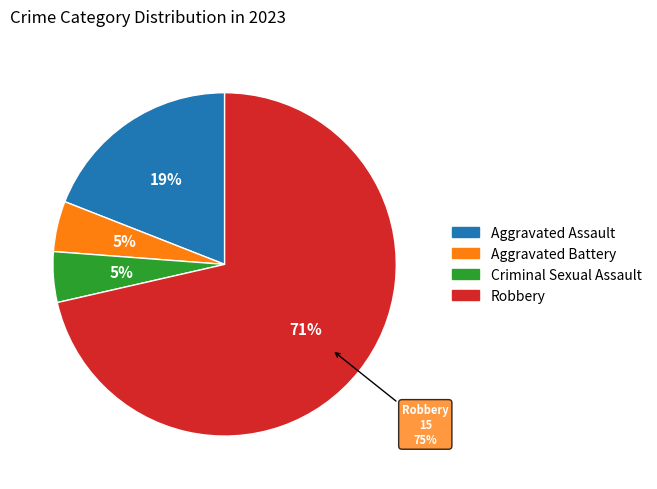

Approximately how many times larger is the value at Robbery compared to Aggravated Battery?

15.0